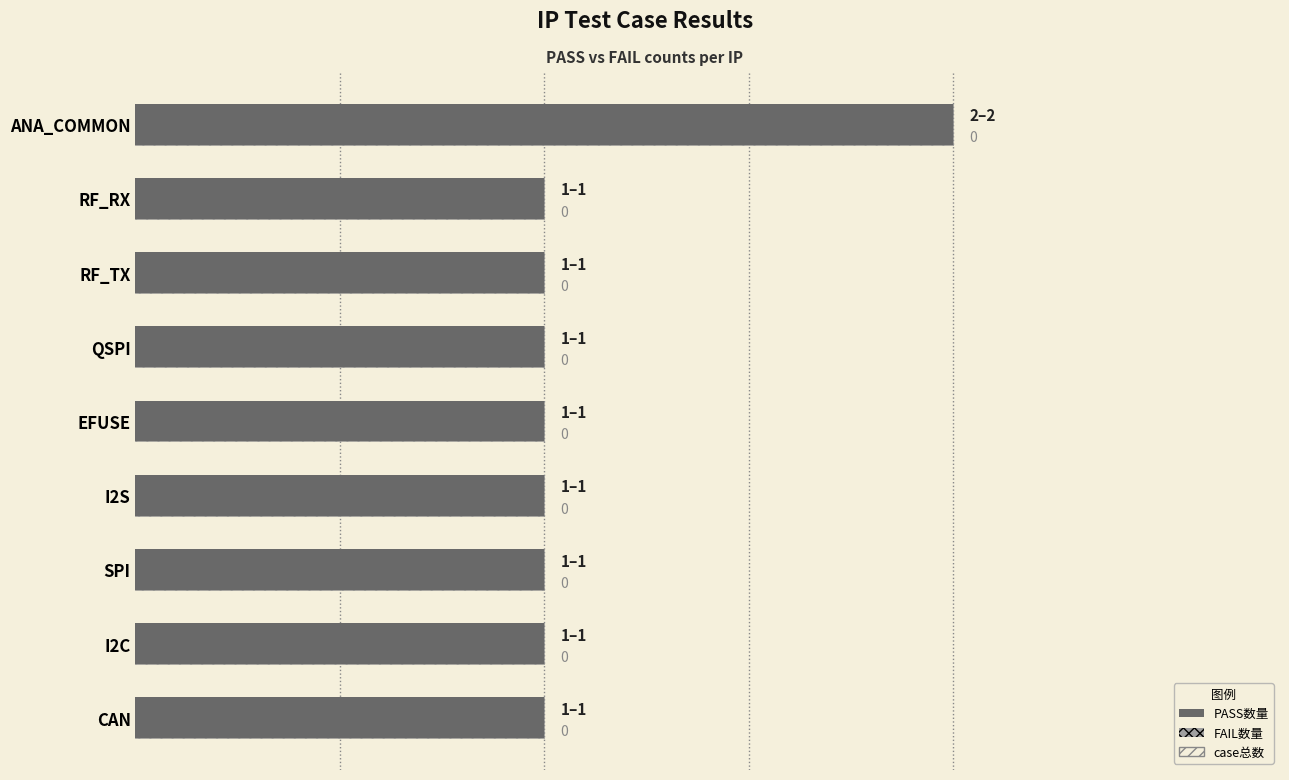

Count the number of data series in this chart.

3